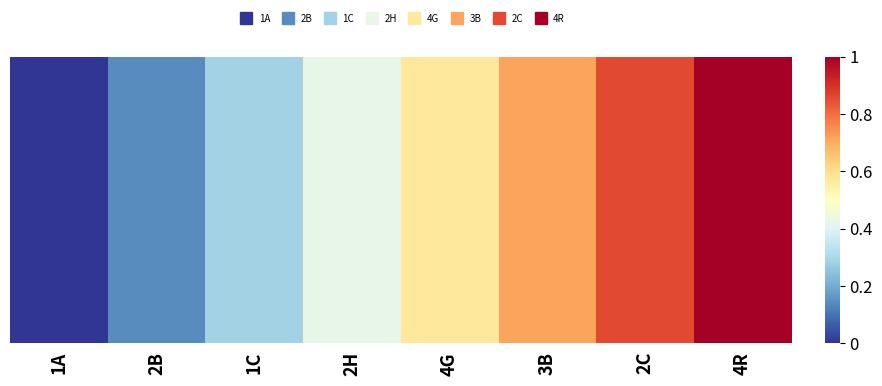

True or false: the data shows 0.1 at 2B.

True